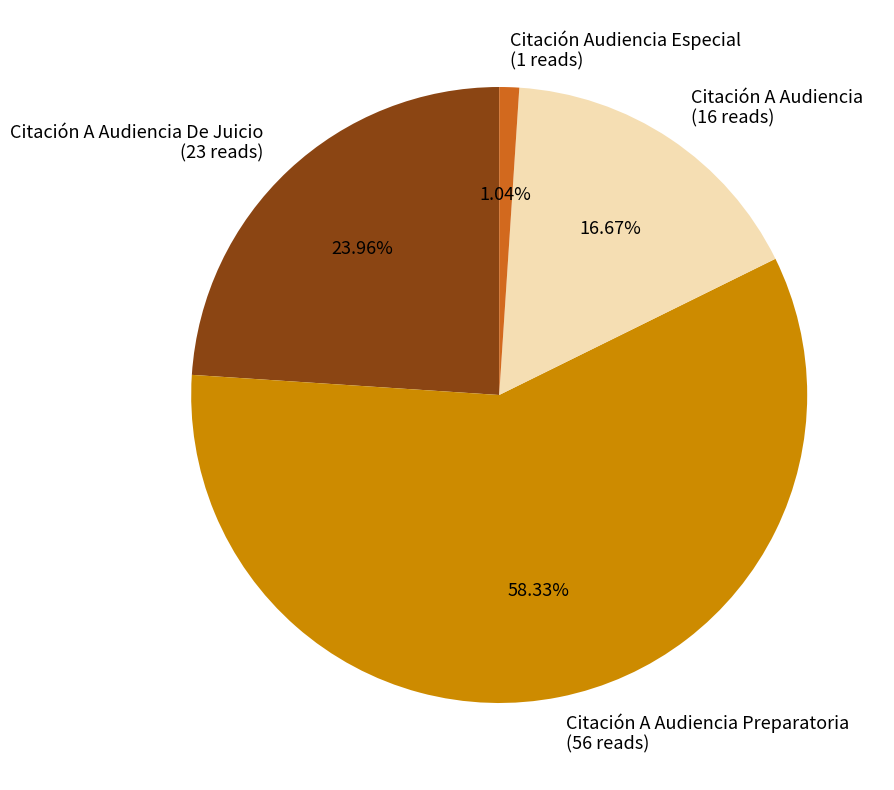

Does Citación A Audiencia (16 reads) represent more than half of the total?

No